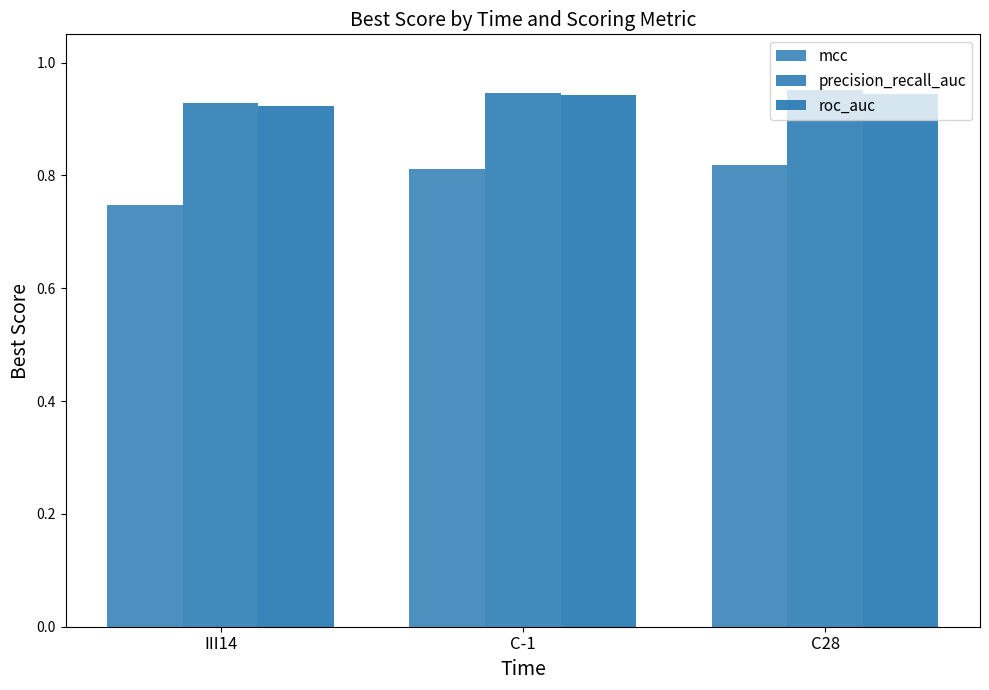

At which category is the sum across all series the highest?

C28